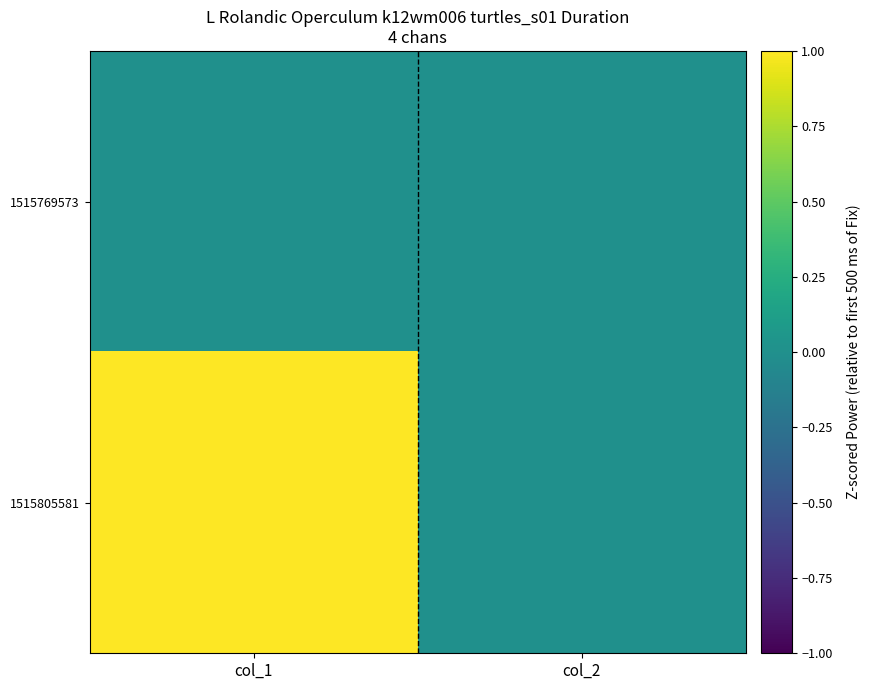

What is the maximum value shown in the chart?

1